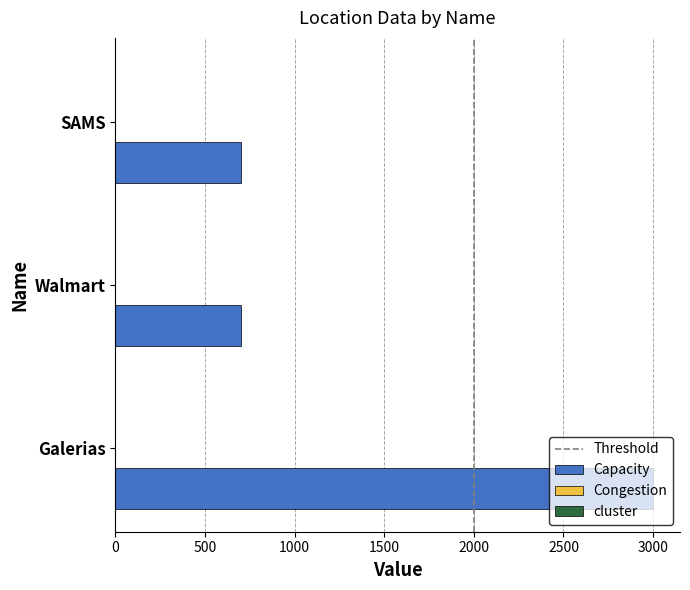

What is the maximum value shown in the chart?

3000